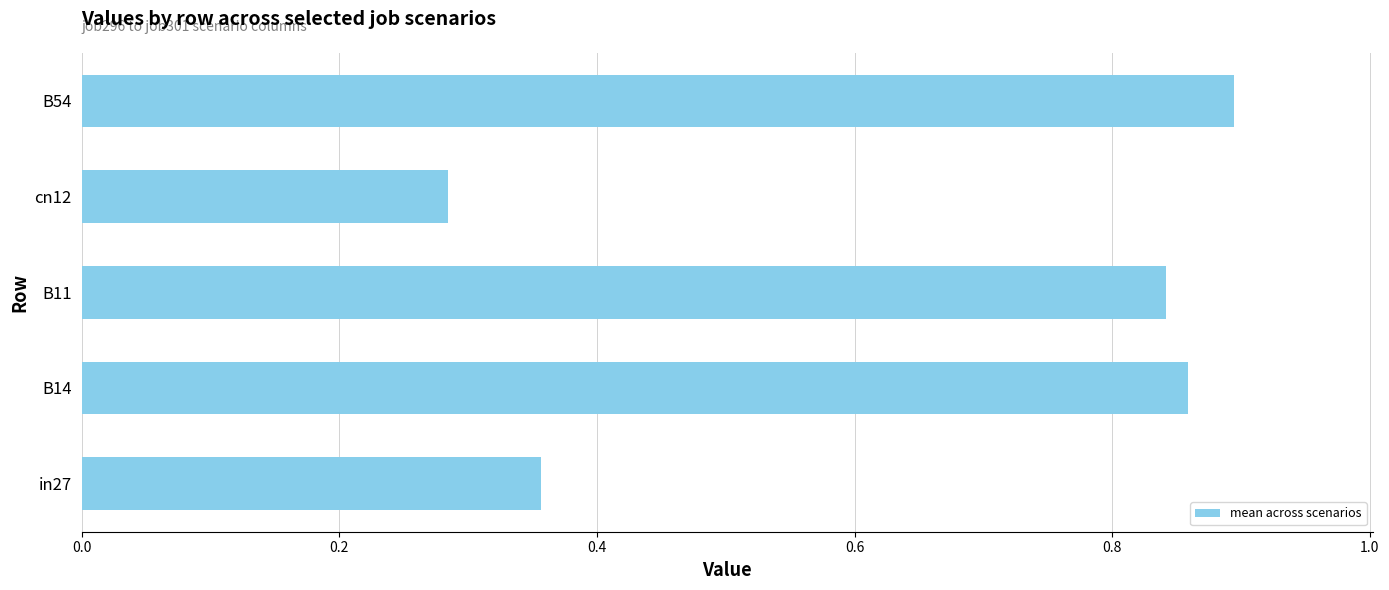

Rank the categories by value from highest to lowest.

B54, B14, B11, in27, cn12